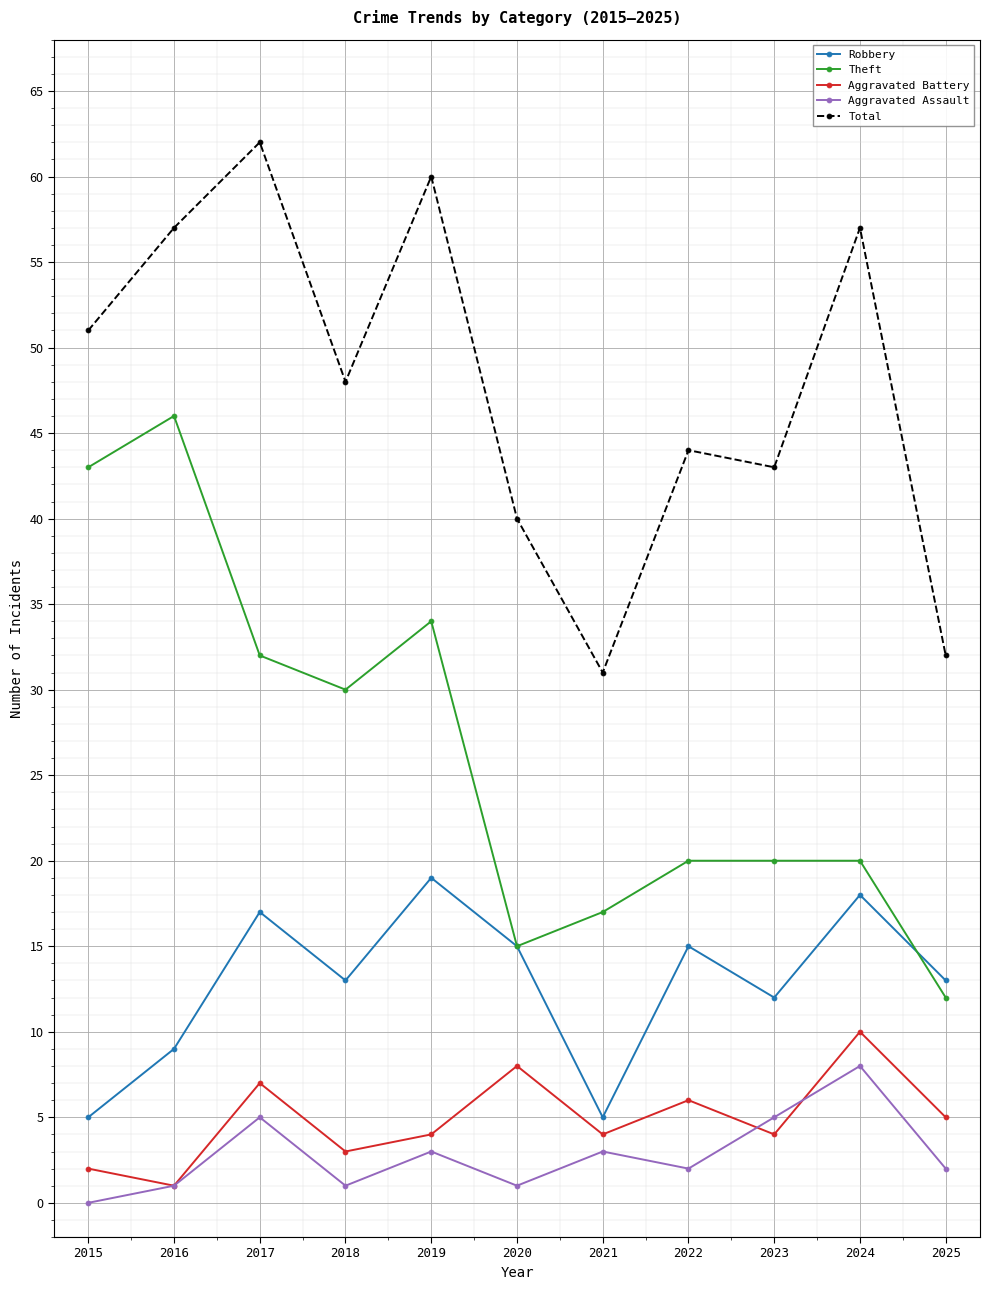

In Aggravated Battery, how many points are higher than both neighbors (excluding endpoints)?

4